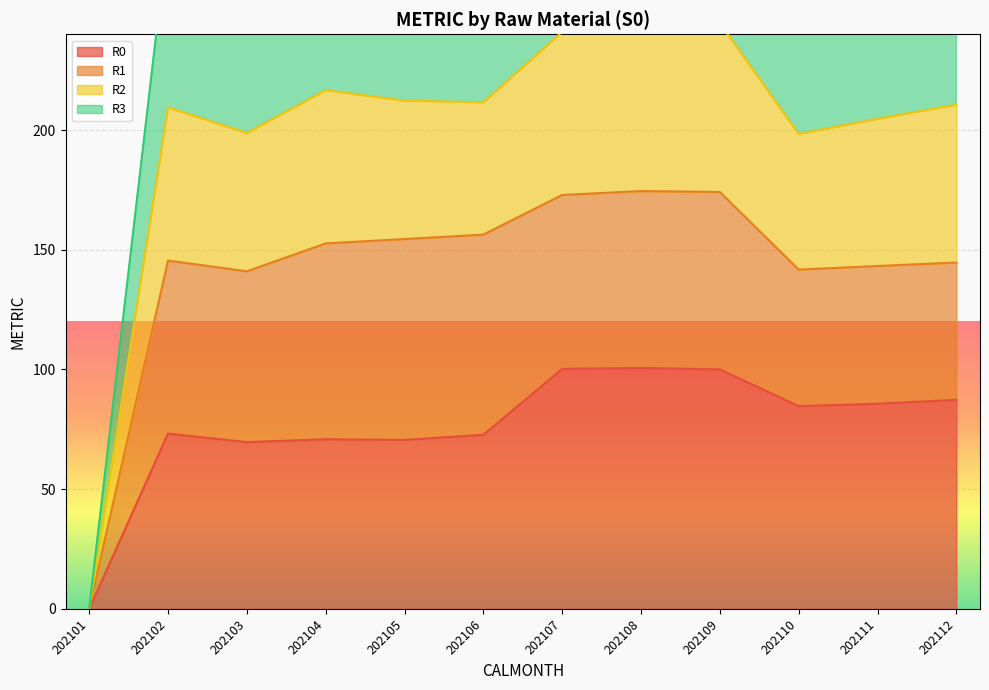

How many values in the R2 series exceed 282?

6